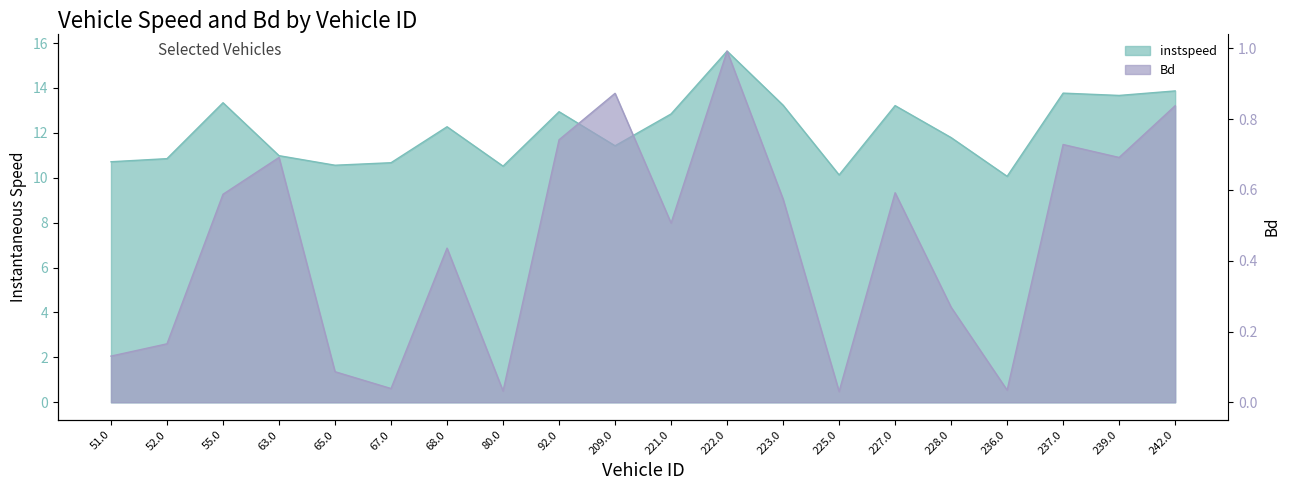

What are all the series names shown in the legend?

instspeed, Bd